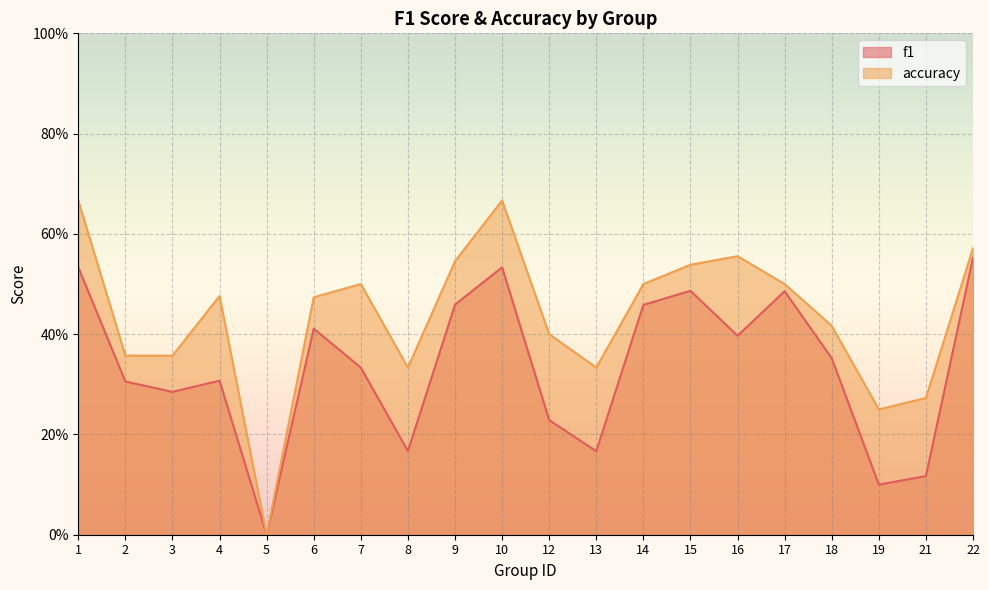

True or false: f1 and accuracy cross at least once.

False